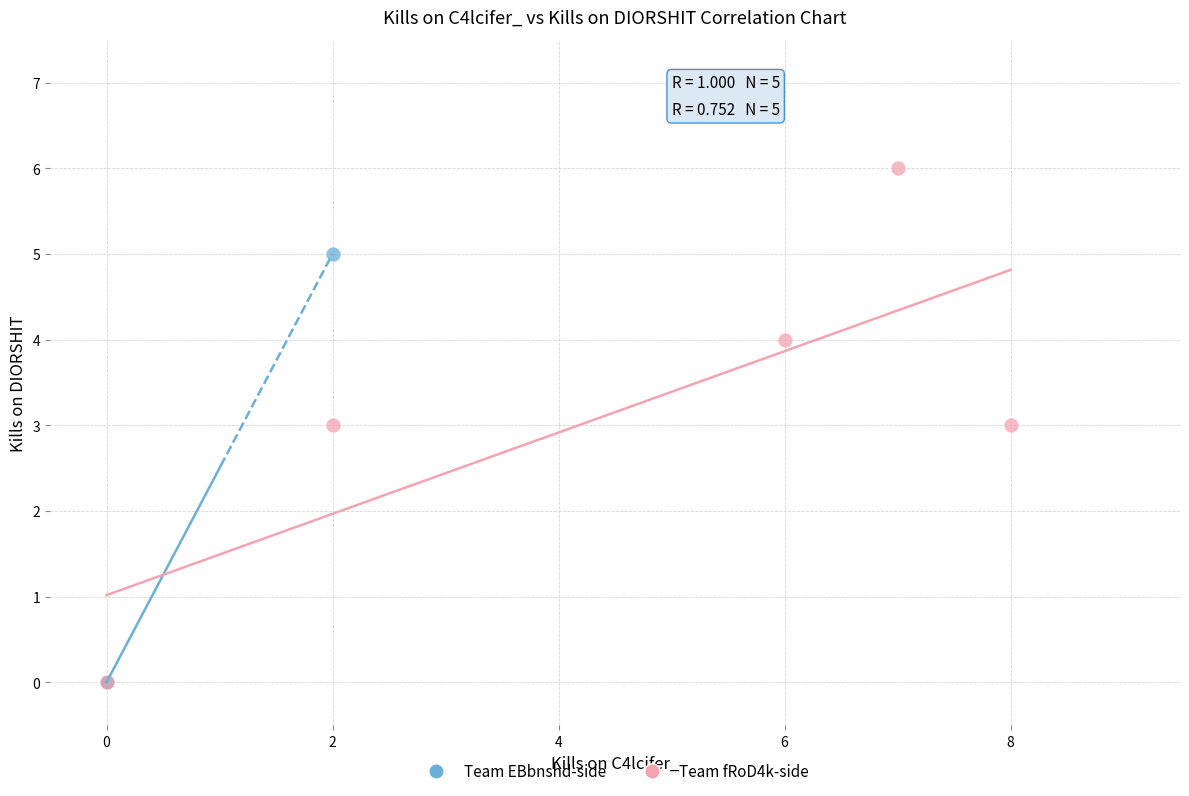

Which series has the largest Y range (max minus min)?

Team fRoD4k-side